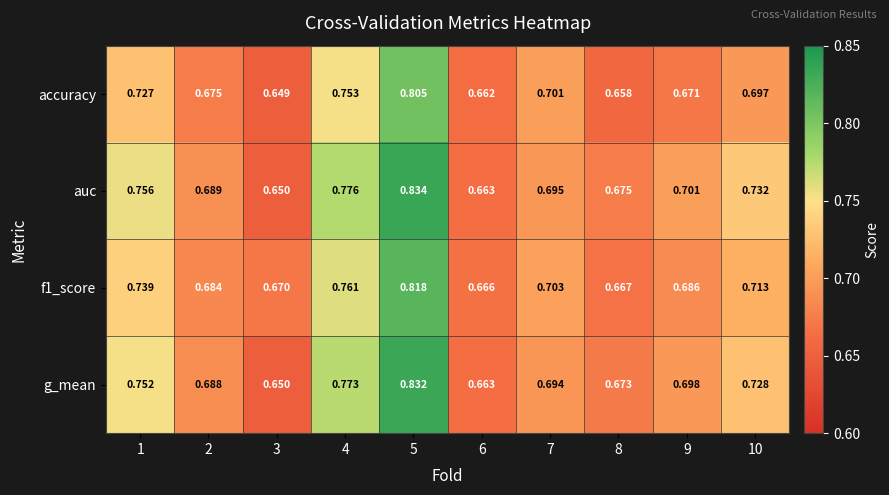

Which series has the widest spread of values?

auc